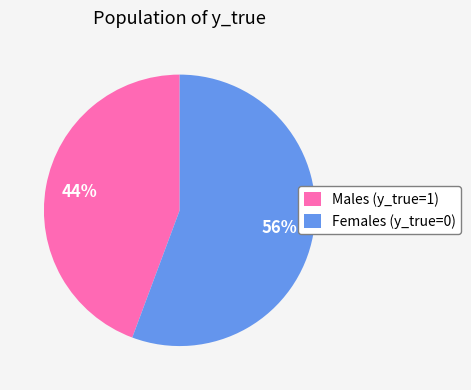

Count the number of slices in the pie.

2